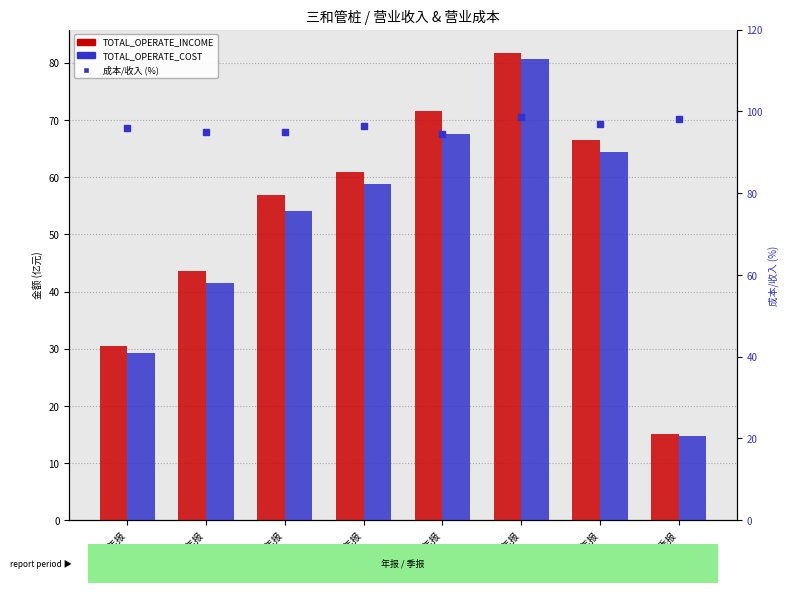

Is the value of TOTAL_OPERATE_INCOME at 2017年报 greater than the value of TOTAL_OPERATE_COST at 2020年报?

No